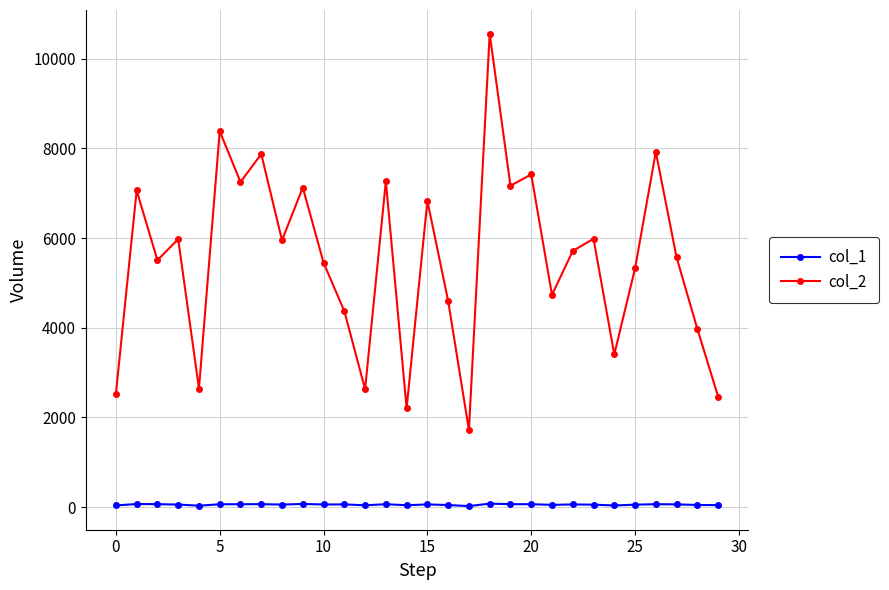

At how many categories does at least one series exceed 1279?

30